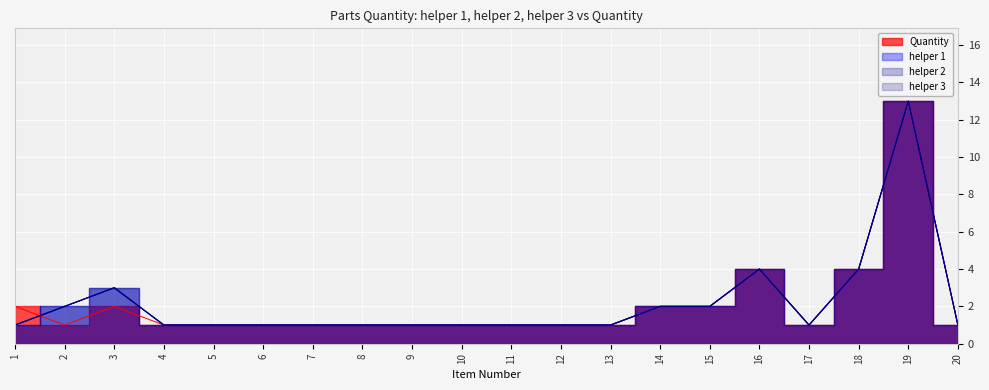

At which label is helper 1 closest to 7?

16